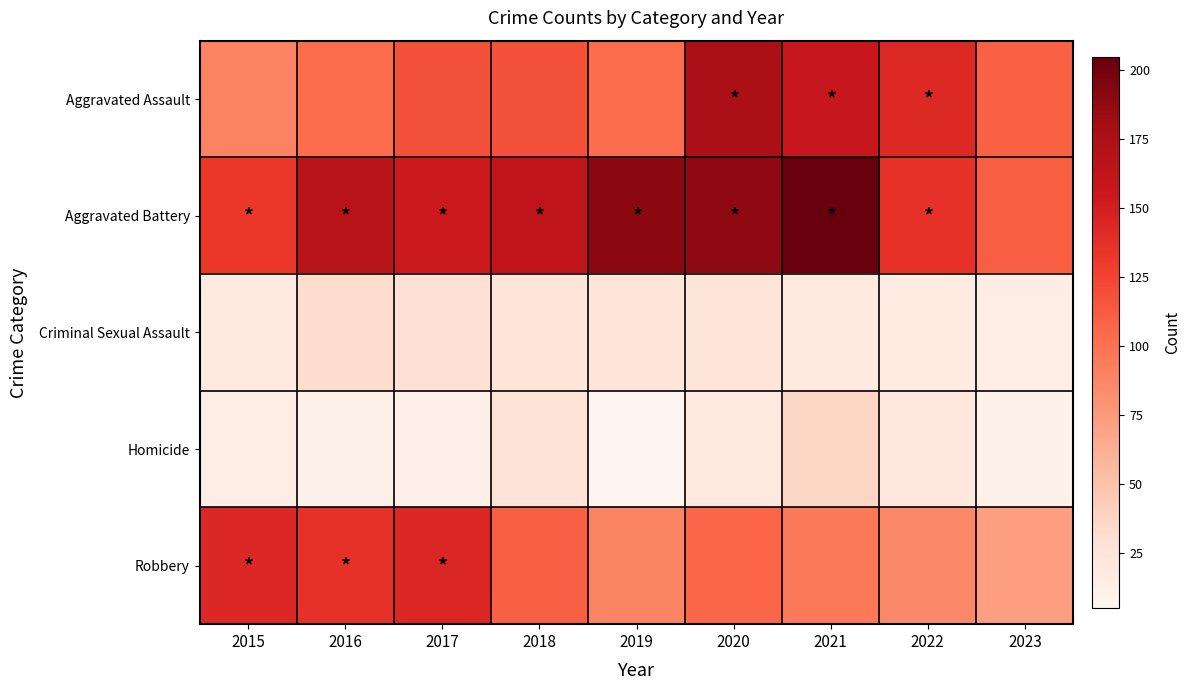

At 2022, list the series in order from largest to smallest.

Aggravated Assault, Aggravated Battery, Robbery, Homicide, Criminal Sexual Assault